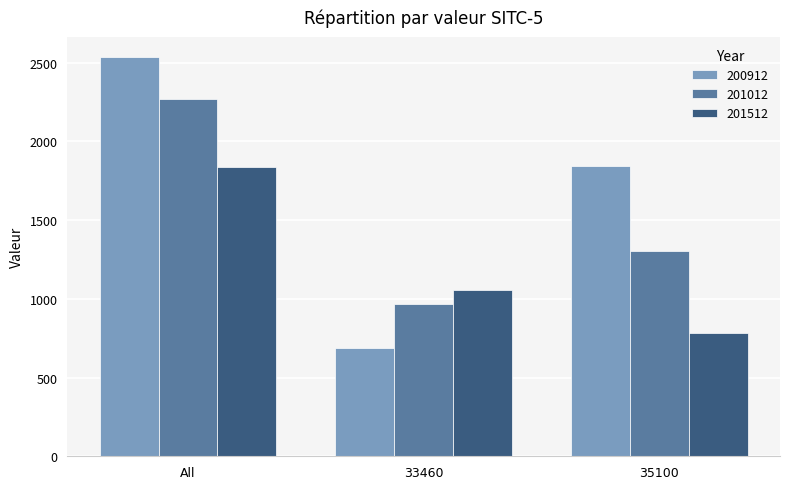

Which category has the highest value in the 201012 series?

All